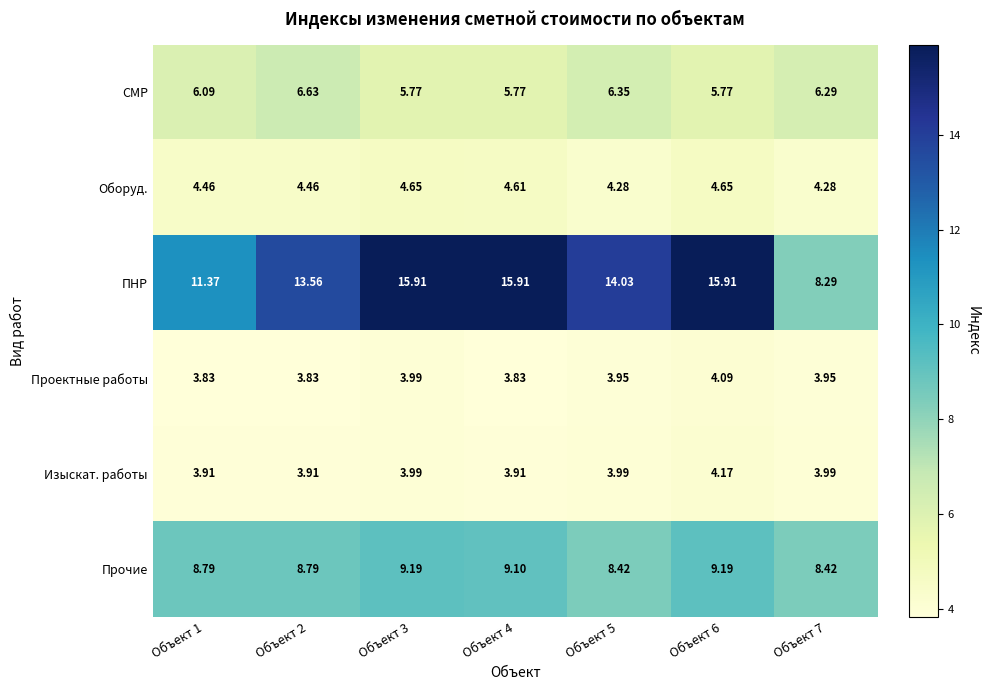

At Объект 1, list the series in order from largest to smallest.

ПНР, Прочие, СМР, Оборуд., Изыскат. работы, Проектные работы